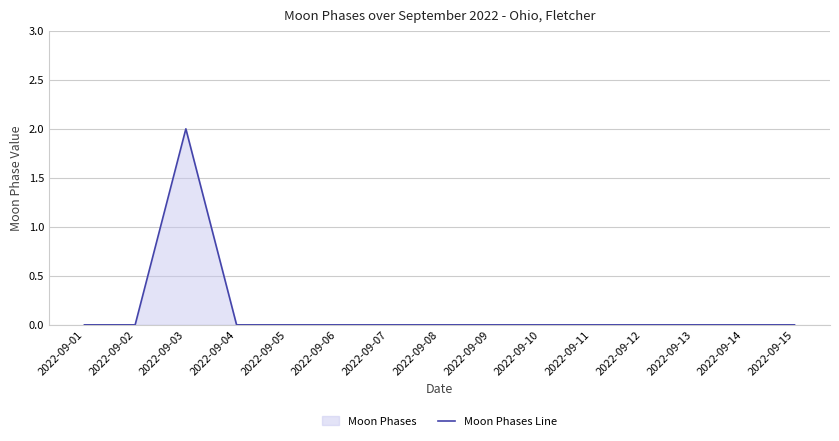

Rank the categories by value from highest to lowest.

2022-09-03, 2022-09-01, 2022-09-02, 2022-09-04, 2022-09-05, 2022-09-06, 2022-09-07, 2022-09-08, 2022-09-09, 2022-09-10, 2022-09-11, 2022-09-12, 2022-09-13, 2022-09-14, 2022-09-15